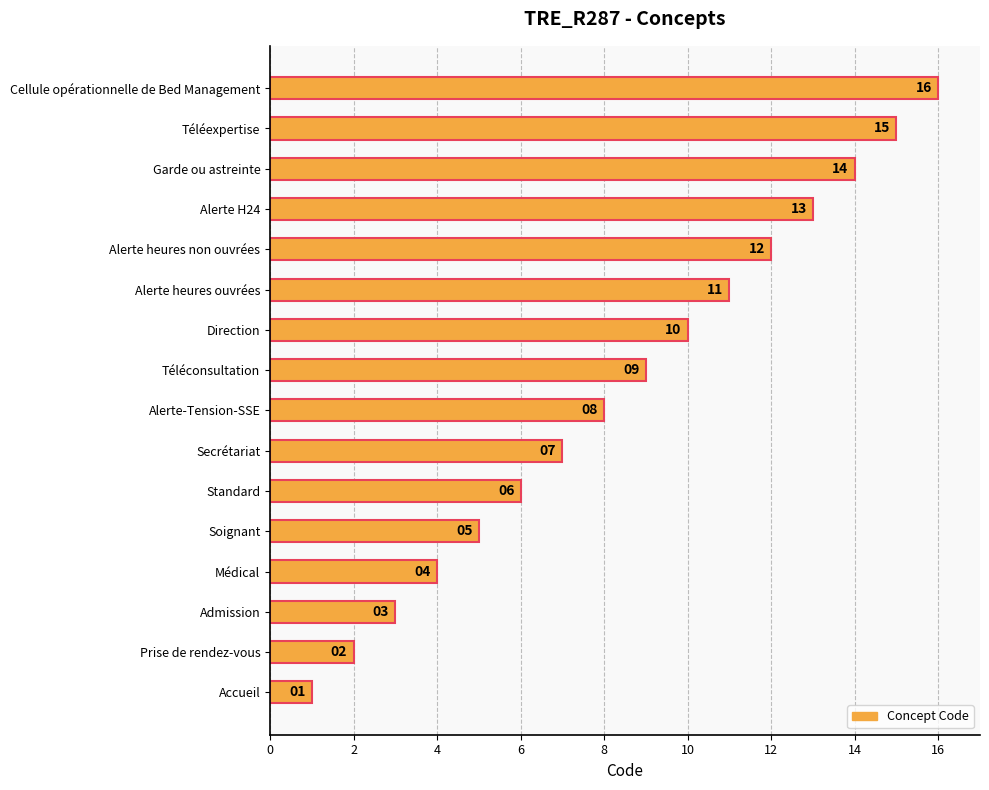

What is the minimum value shown in the chart?

1